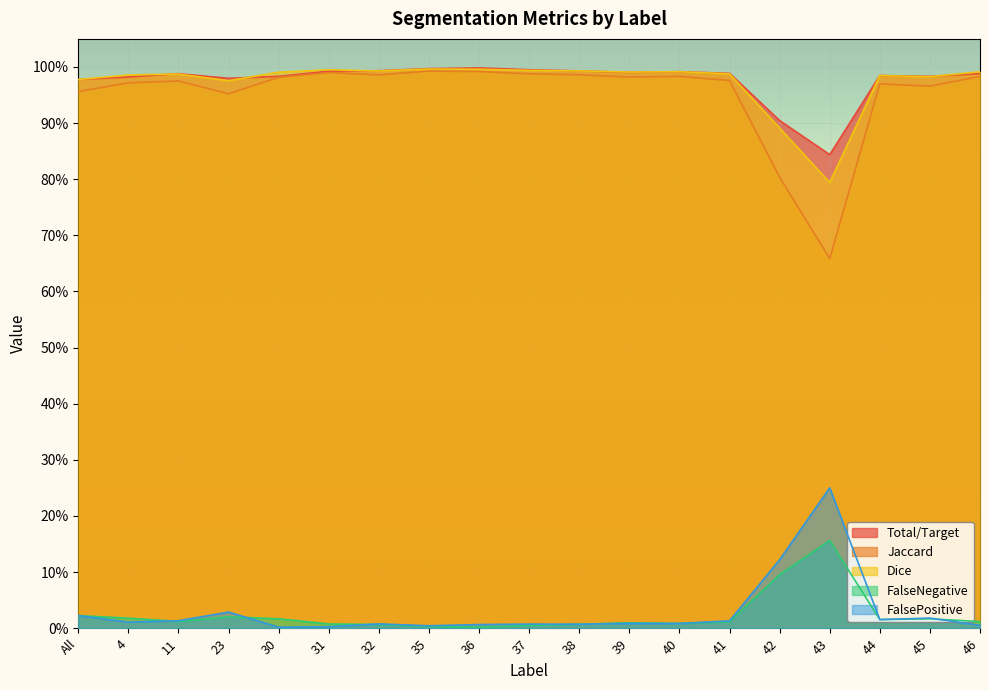

What is the greatest value displayed?

1.0